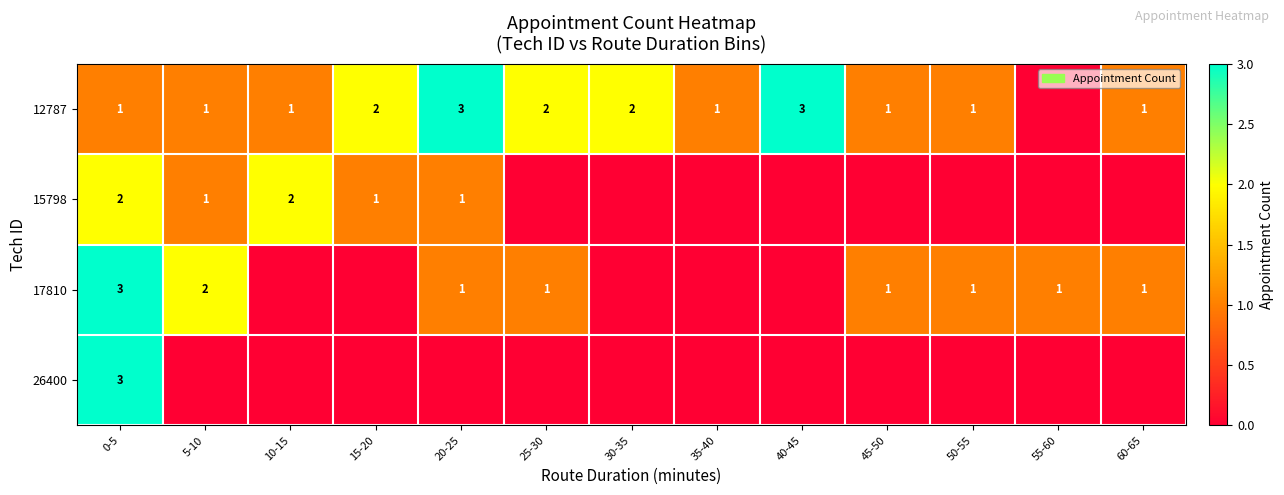

Is the value of 17810 at 5-10 greater than the value of 12787 at 20-25?

No